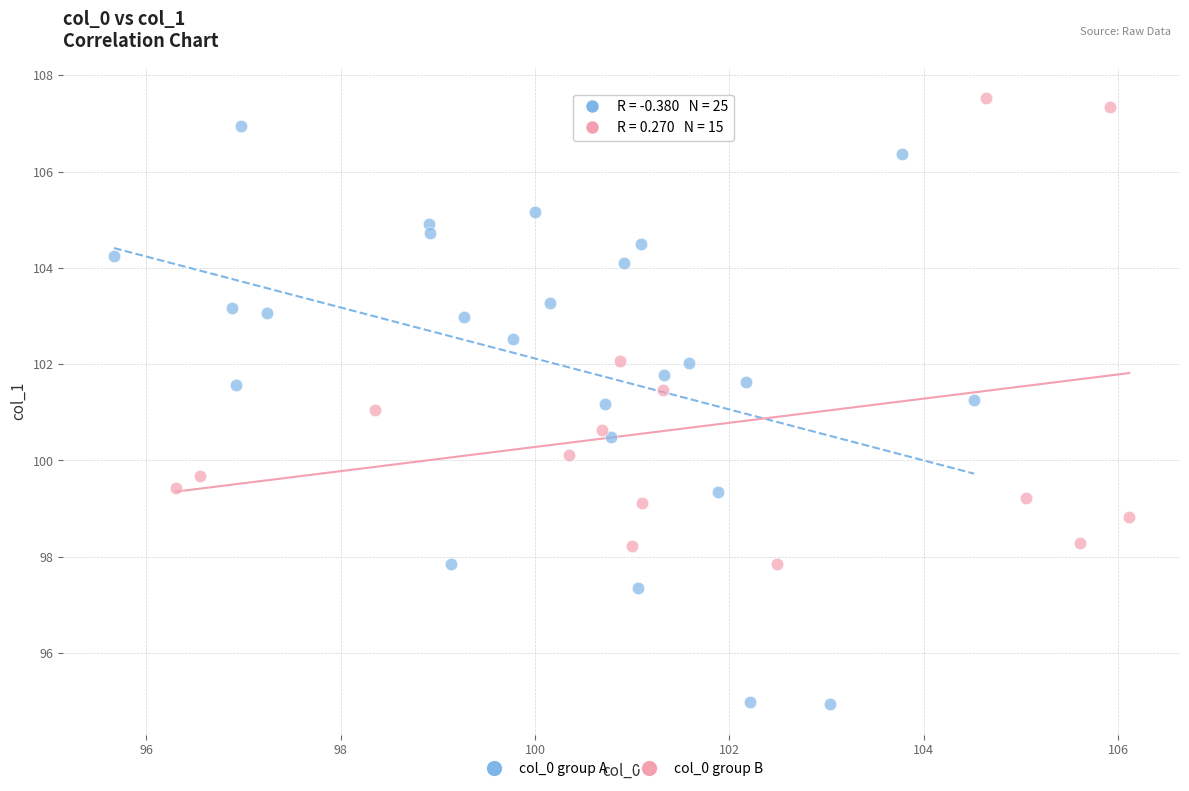

What are all the series names shown in the legend?

col_0 group A, col_0 group B